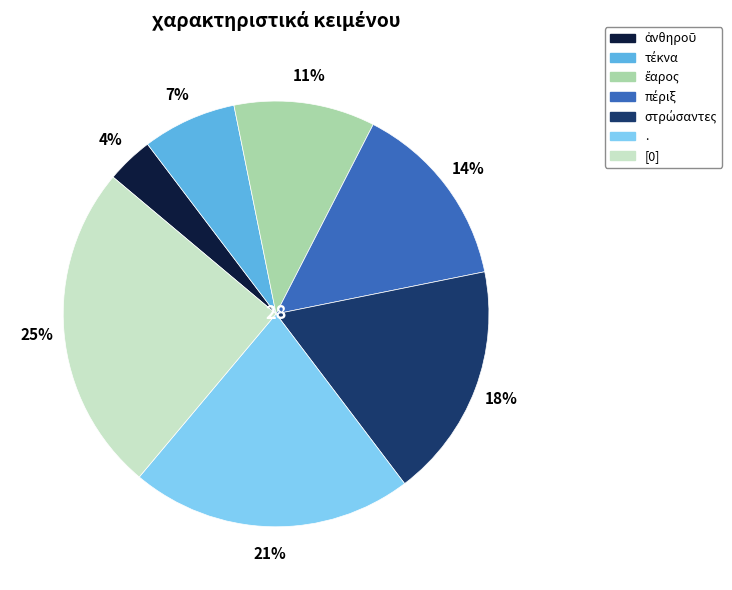

How many segments does this pie chart have?

7